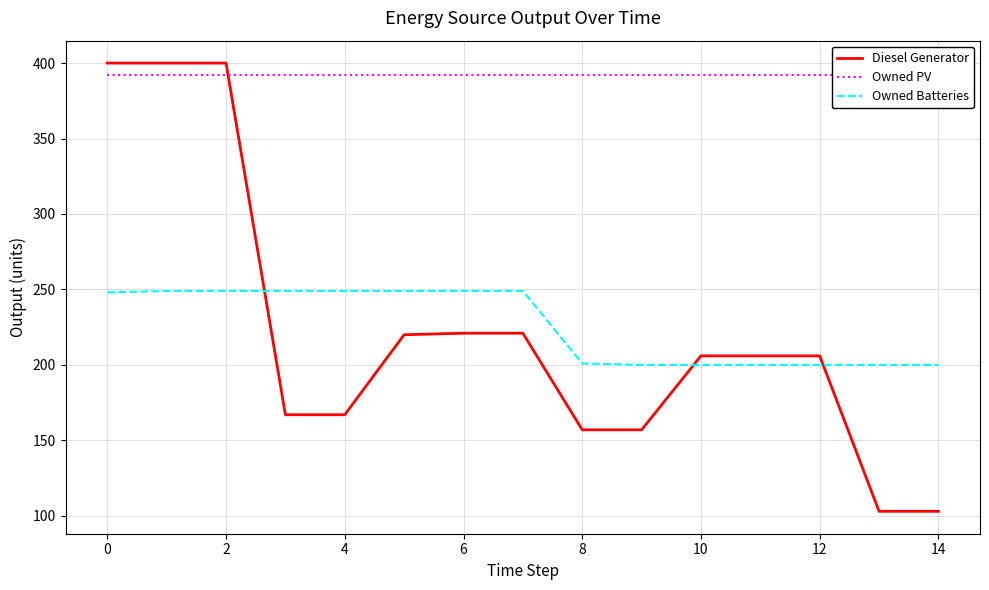

Does the chart display data point markers on the line(s)?

No